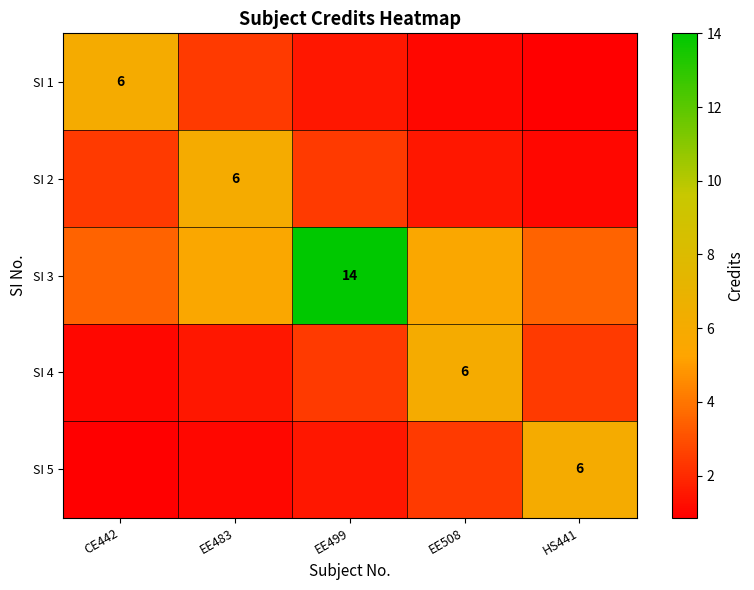

At how many categories does at least one series exceed 12?

1